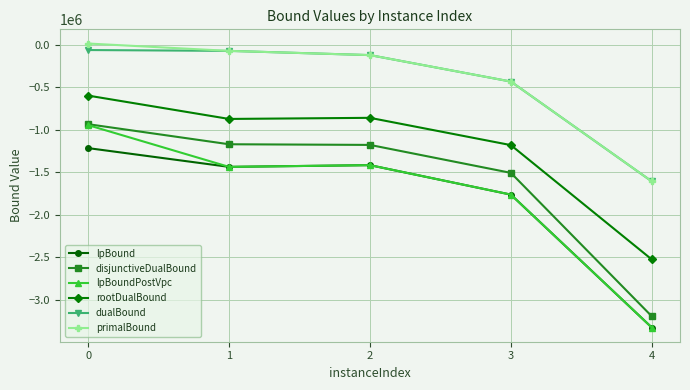

True or false: lpBound and disjunctiveDualBound intersect in this chart.

False